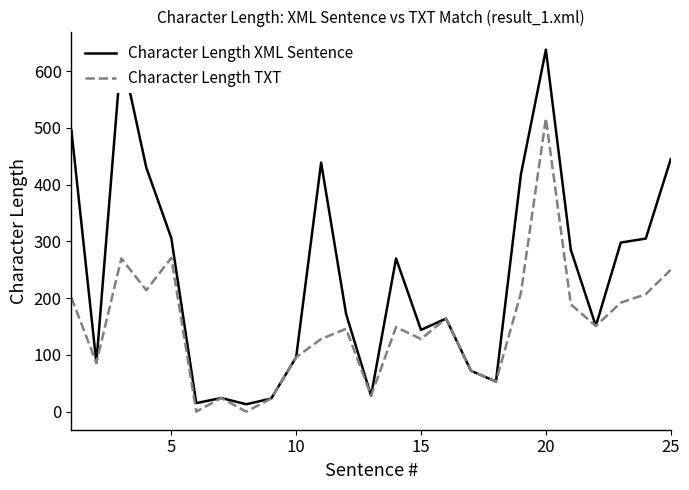

Is this an area chart (filled region under the line)?

No